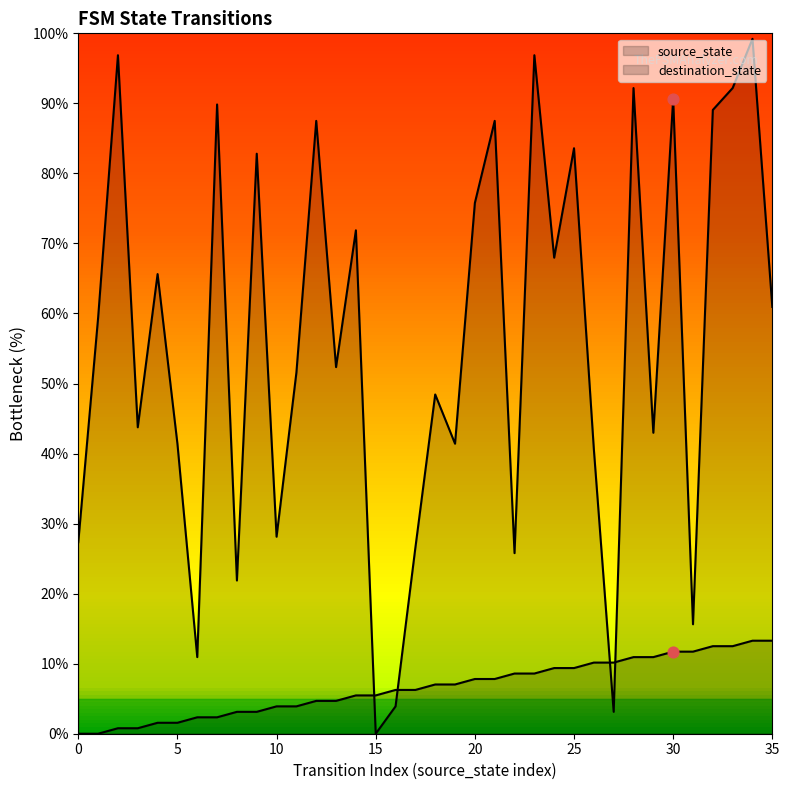

What is the total value across all series at 3?

44.5